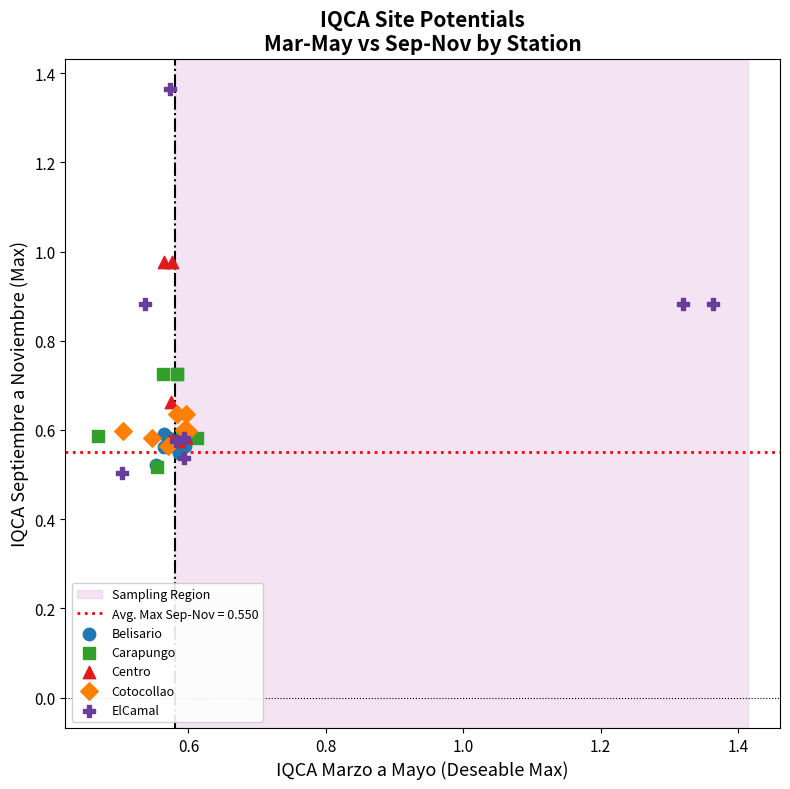

Which series has the widest spread of Y values?

ElCamal